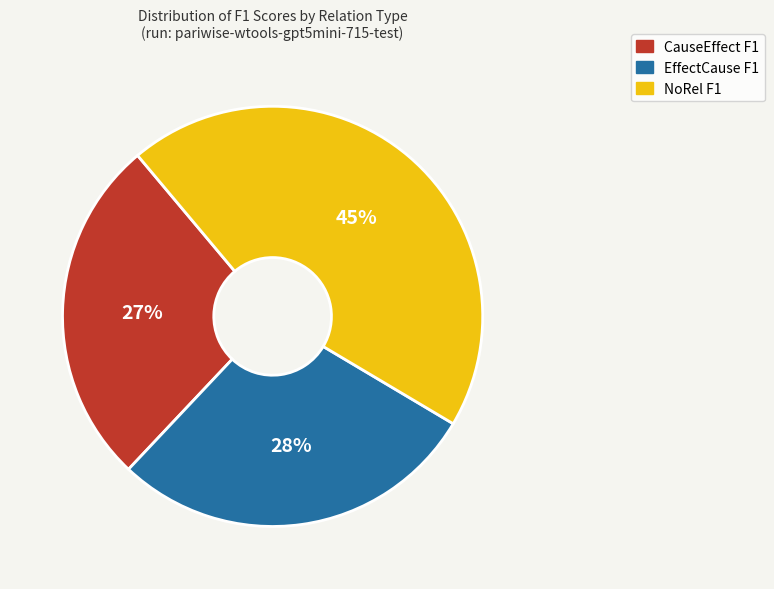

To the nearest percent, what is the difference between the largest and smallest slice percentages?

18%